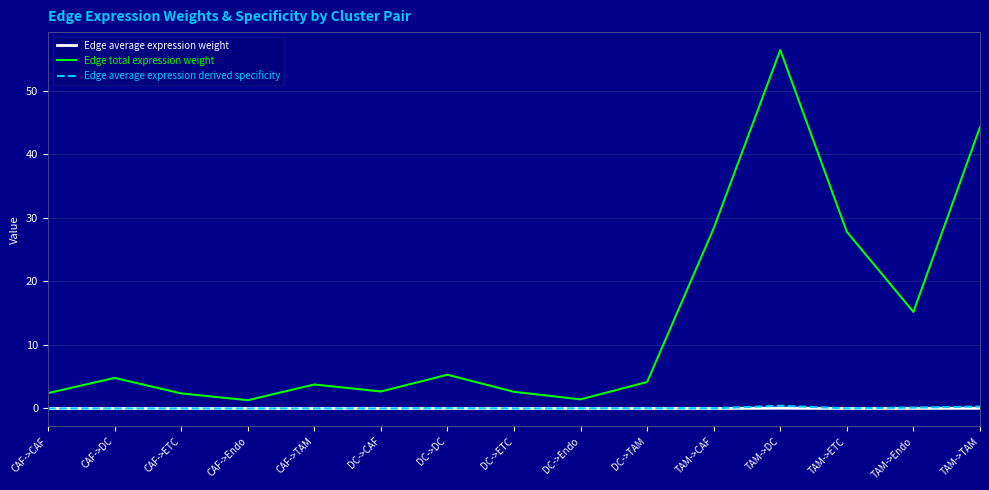

Between DC->DC and TAM->Endo, which series saw the biggest shift?

Edge total expression weight